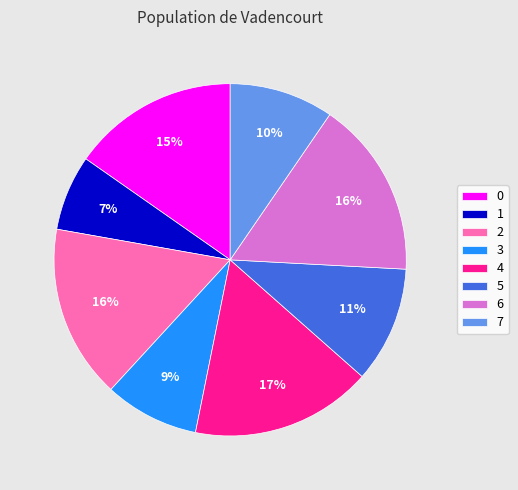

True or false: 6 accounts for 16% of the total.

True